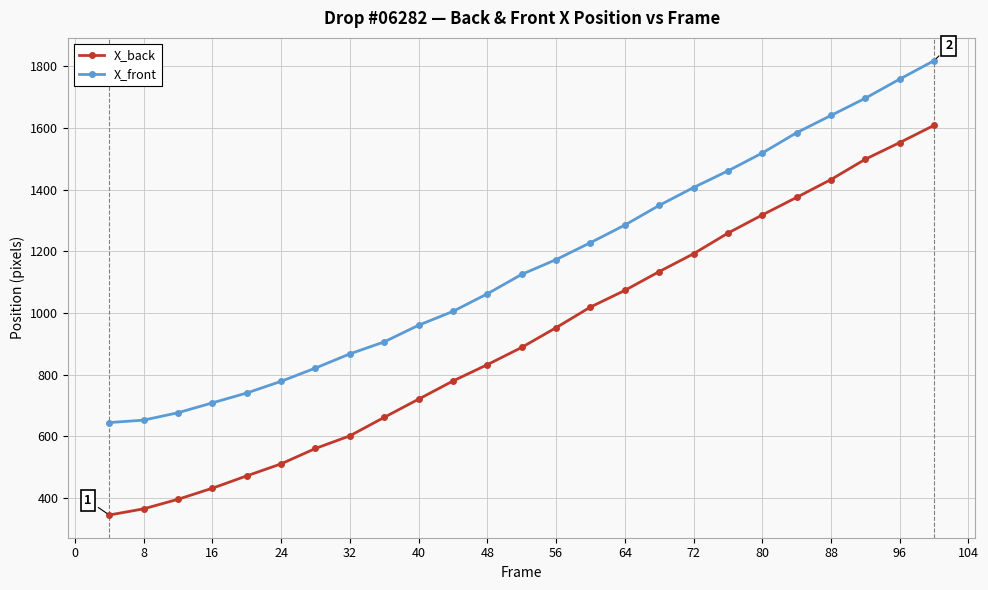

What is the value of the X_back point at the 16th from the left?

1073